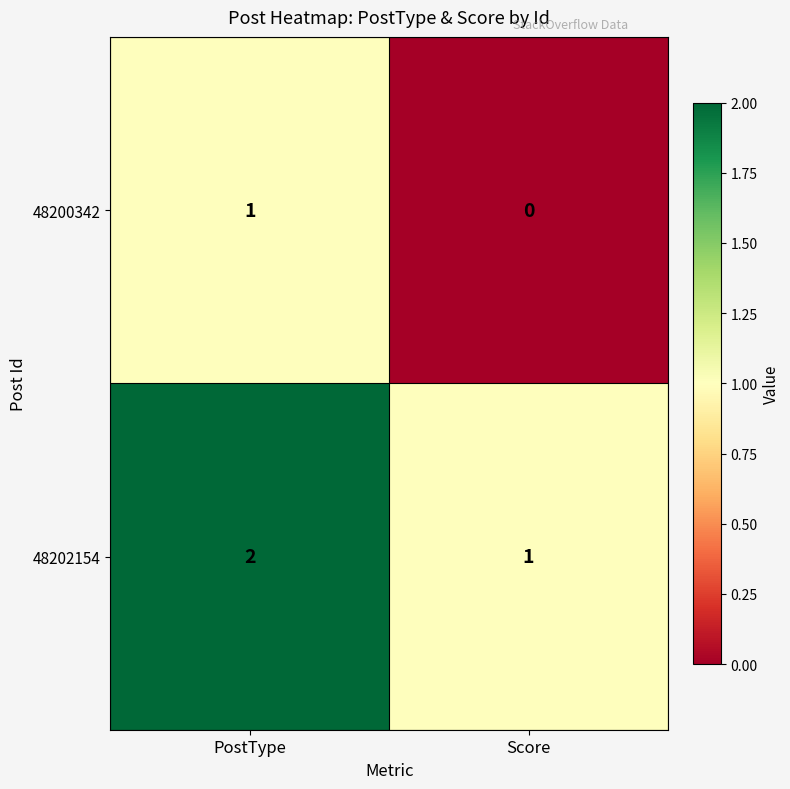

What is the sum of all 48202154 values?

3